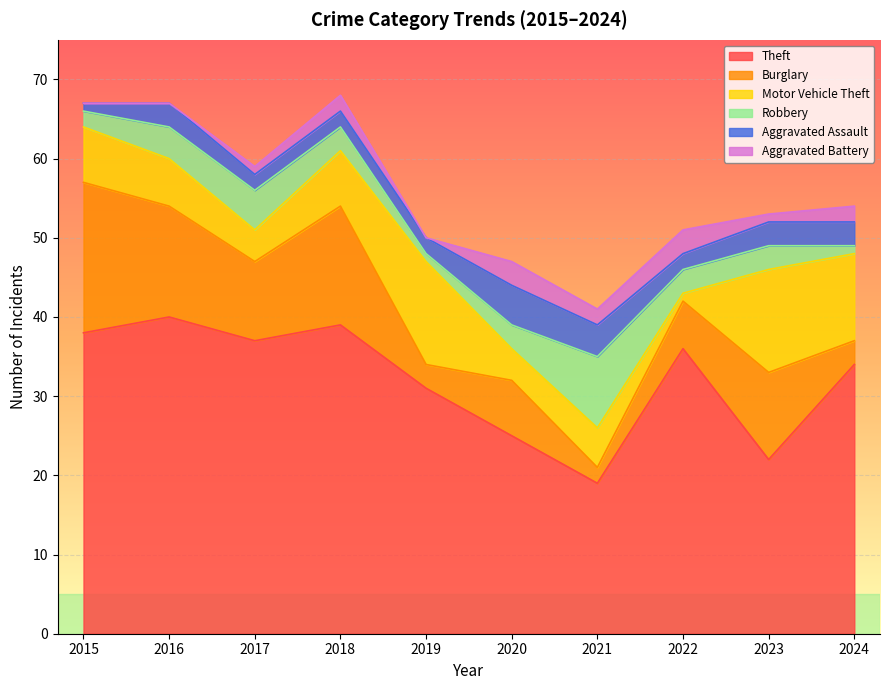

Reading right to left, transcribe all the data shown in this chart.

Theft: 2024=34	2023=22	2022=36	2021=19	2020=25	2019=31	2018=39	2017=37	2016=40	2015=38
Burglary: 2024=3	2023=11	2022=6	2021=2	2020=7	2019=3	2018=15	2017=10	2016=14	2015=19
Motor Vehicle Theft: 2024=11	2023=13	2022=1	2021=5	2020=4	2019=13	2018=7	2017=4	2016=6	2015=7
Robbery: 2024=1	2023=3	2022=3	2021=9	2020=3	2019=1	2018=3	2017=5	2016=4	2015=2
Aggravated Assault: 2024=3	2023=3	2022=2	2021=4	2020=5	2019=2	2018=2	2017=2	2016=3	2015=1
Aggravated Battery: 2024=2	2023=1	2022=3	2021=2	2020=3	2019=0	2018=2	2017=1	2016=0	2015=0